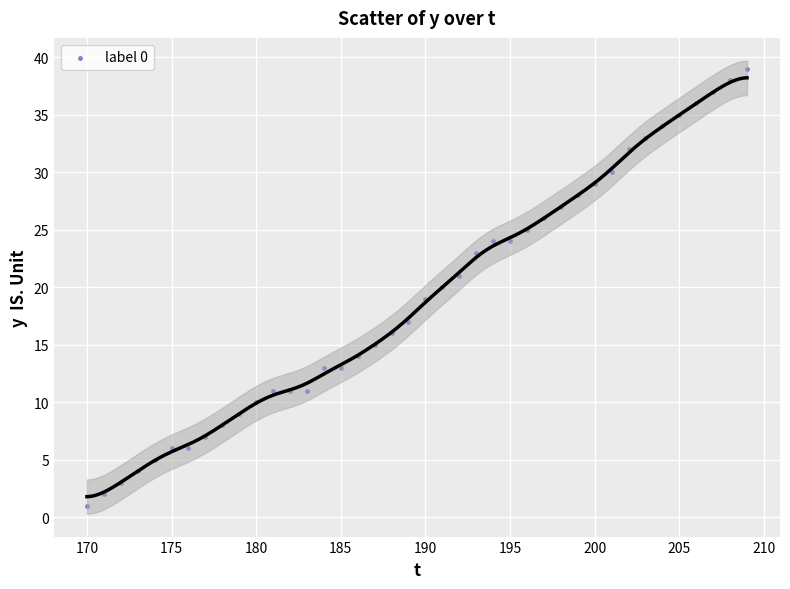

What is the range of Y values (max minus min)?

38